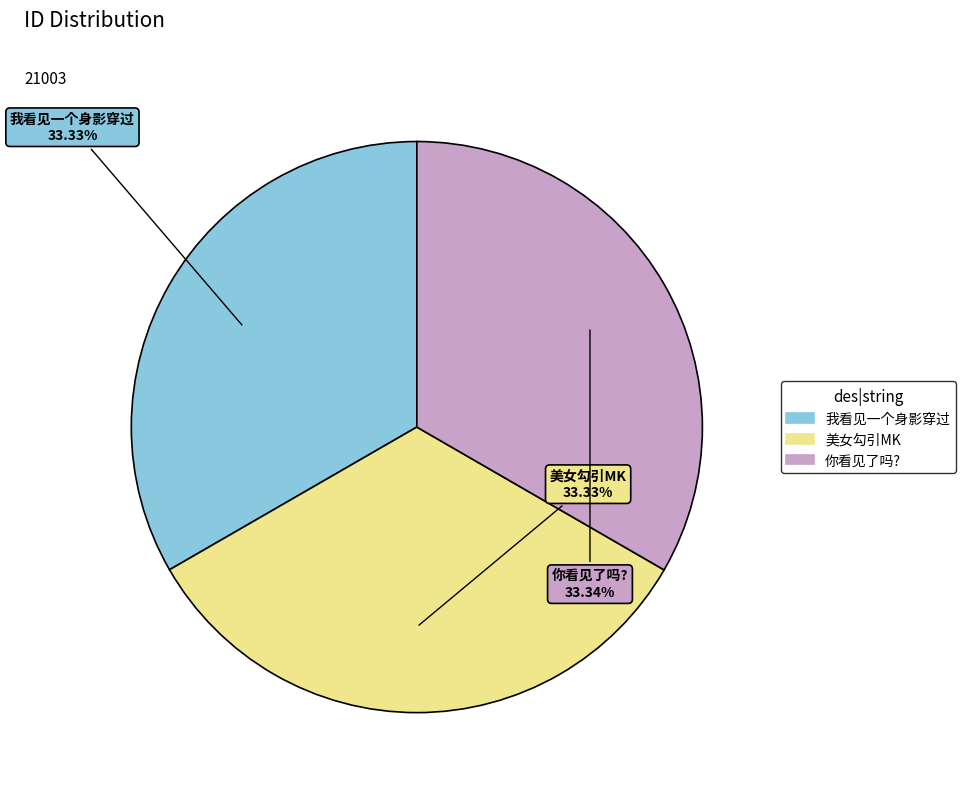

Do 我看见一个身影穿过 and 美女勾引MK together represent more than half of the pie?

Yes